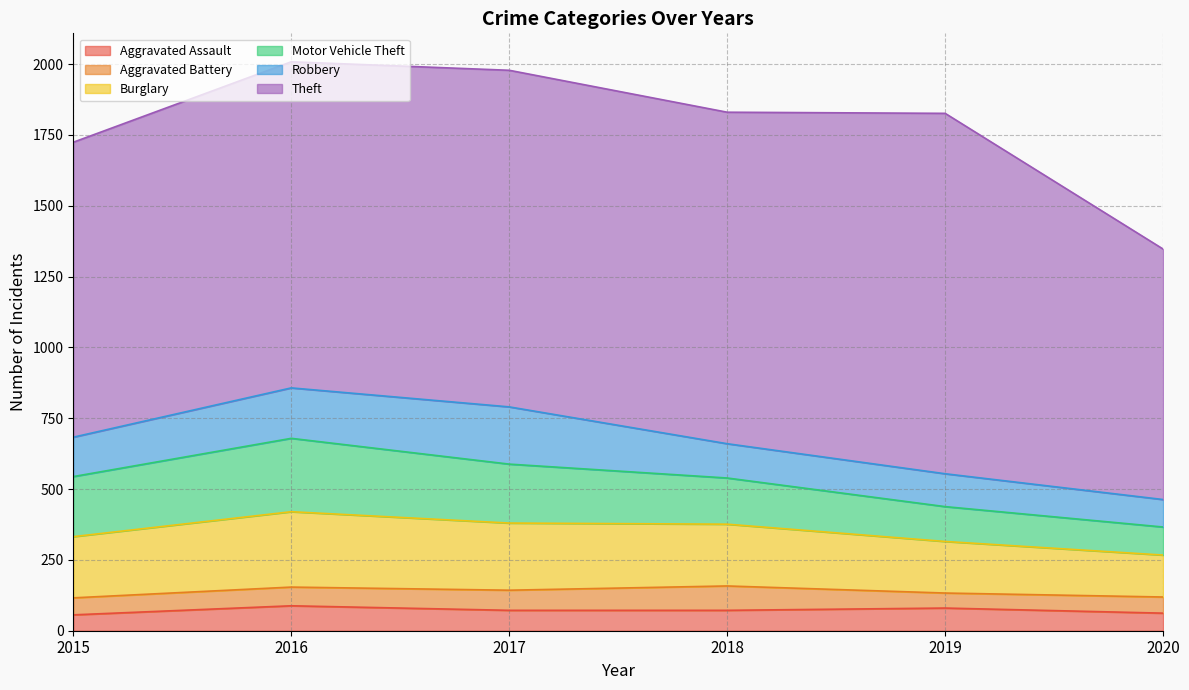

Does the chart display data point markers on the line(s)?

No